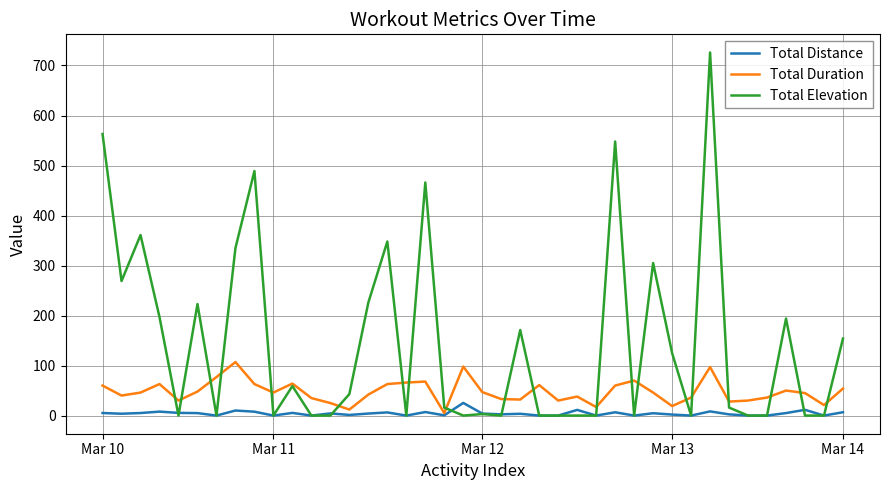

What is the maximum value for Total Duration?

107.0